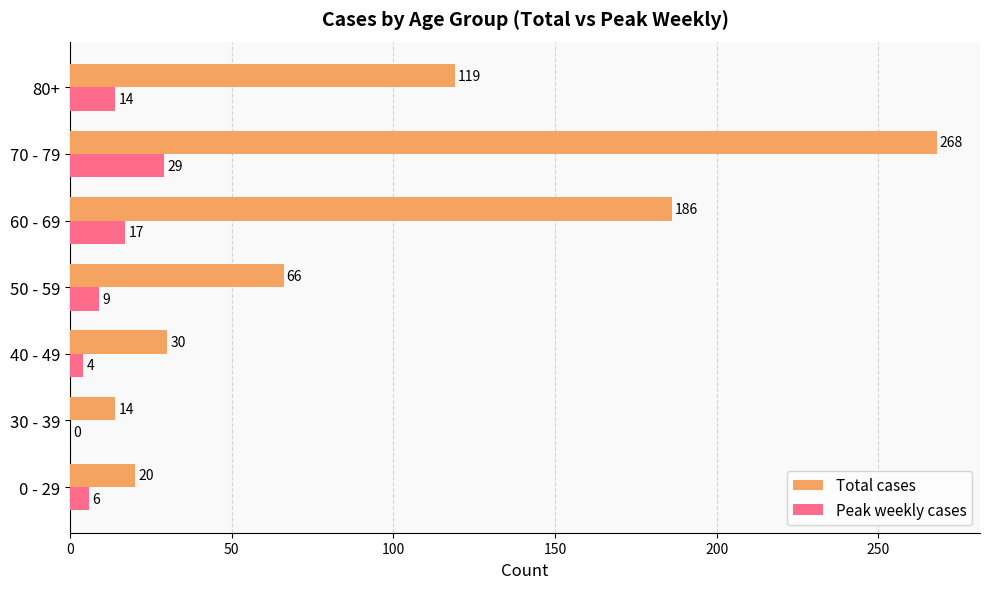

True or false: Total cases has a value of 204 at 80+.

False